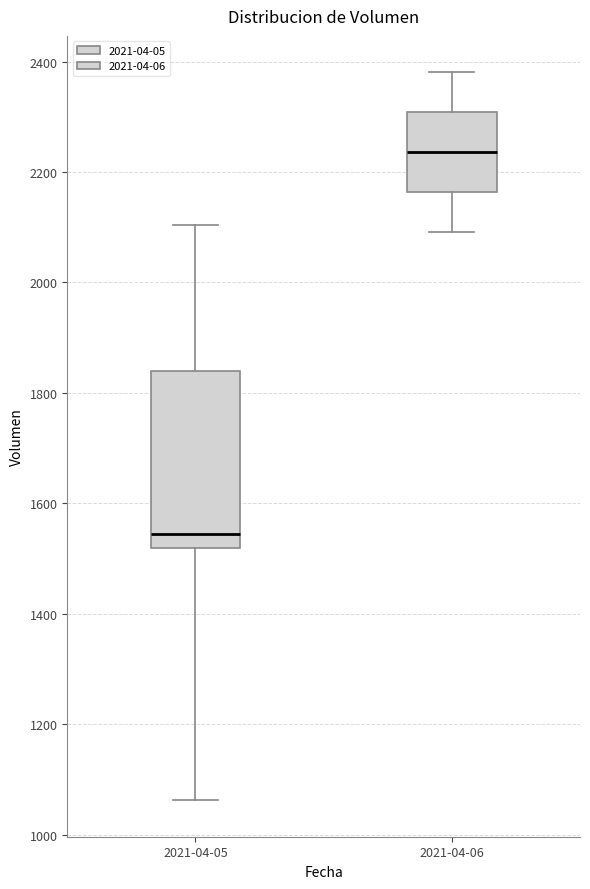

Reading left to right, read every box against the y-axis: the position of its median line, the range the box covers, and the ends of its whiskers. The values are not printed on the chart, so give them approximately, as read against the axis.

2021-04-05: median 1540, box 1520 to 1840, whiskers 1060 to 2100
2021-04-06: median 2240, box 2160 to 2300, whiskers 2100 to 2380